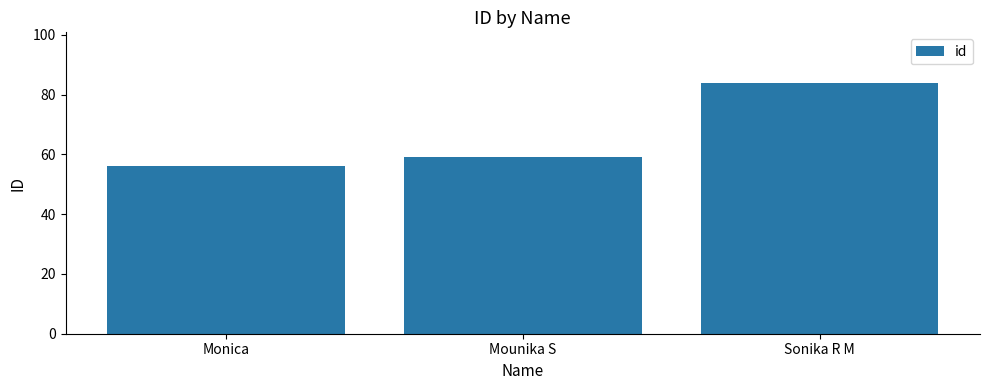

How many bars are there in total?

3